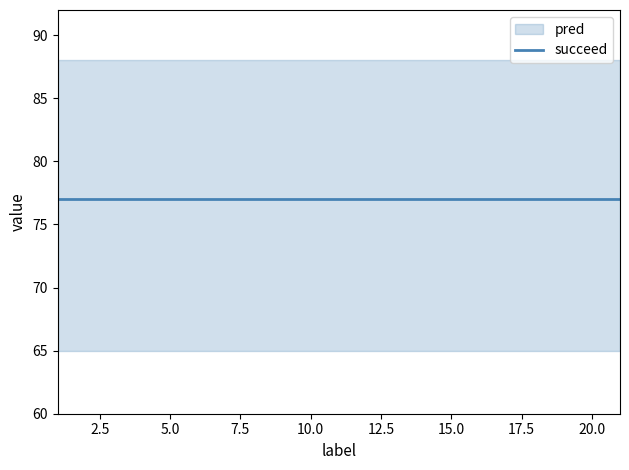

True or false: pred and succeed intersect in this chart.

False